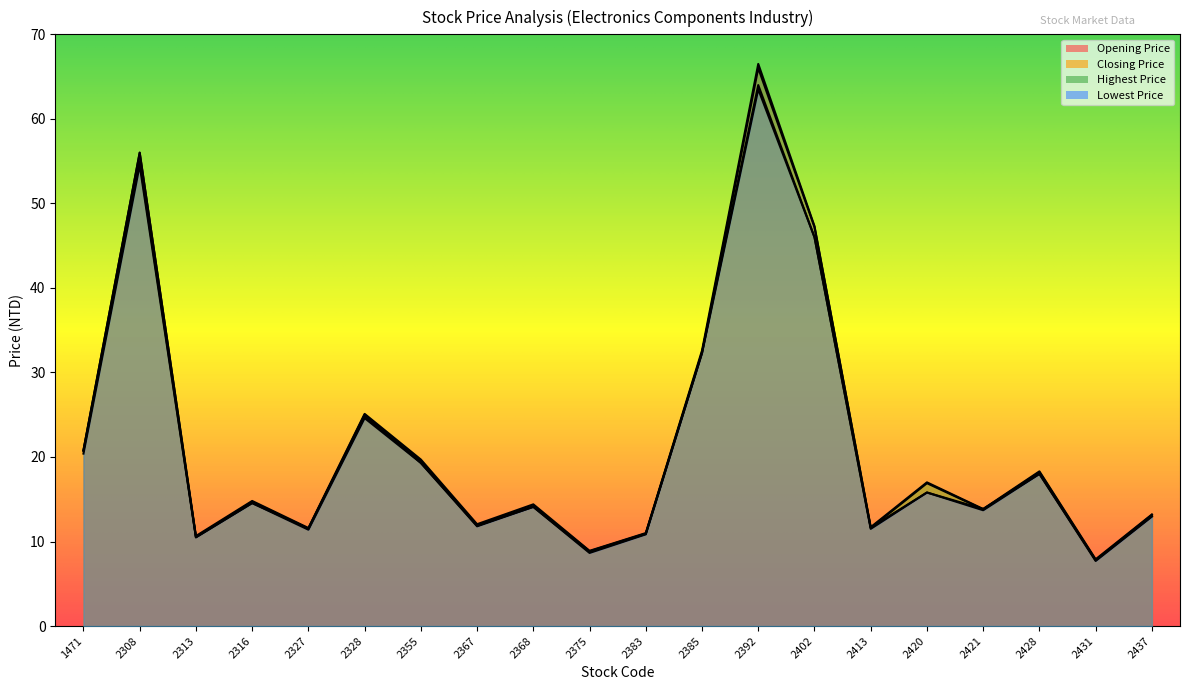

At 2368, list the series in order from smallest to largest.

Opening Price, Lowest Price, Closing Price, Highest Price